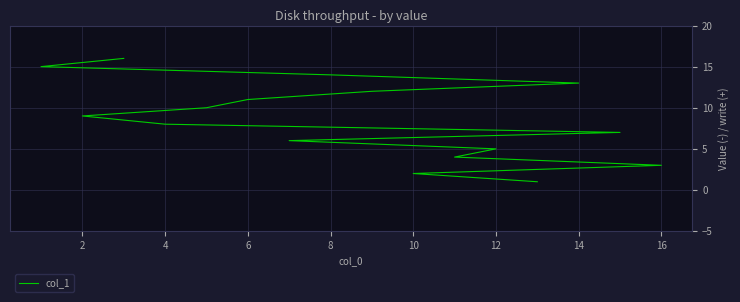

Approximately how many times larger is the value at 12 compared to 14?

0.9